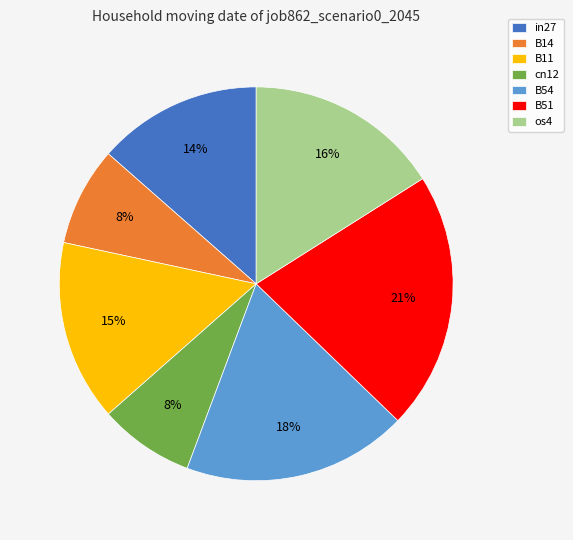

Which has a higher value, B54 or os4?

B54